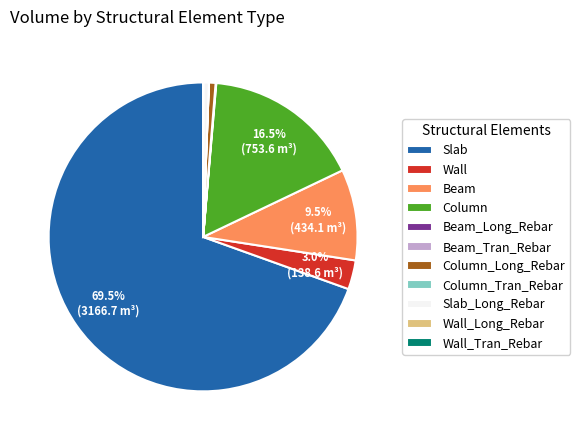

Between Column and Slab, which is larger?

Slab